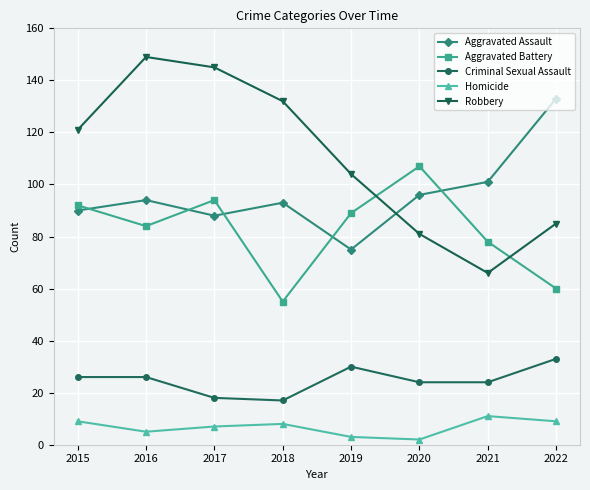

What is the spread (max minus min) of values at 2022?

124